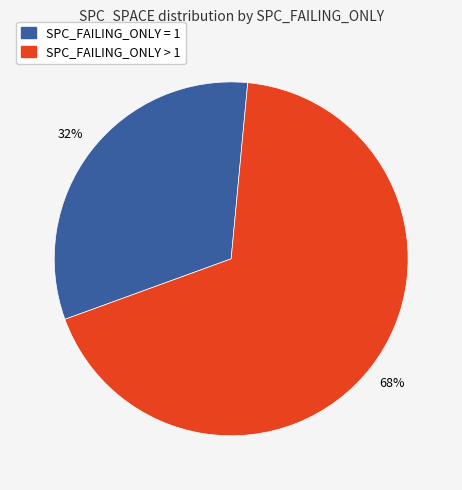

To the nearest percent, what is the difference between the largest and smallest slice percentages?

36%